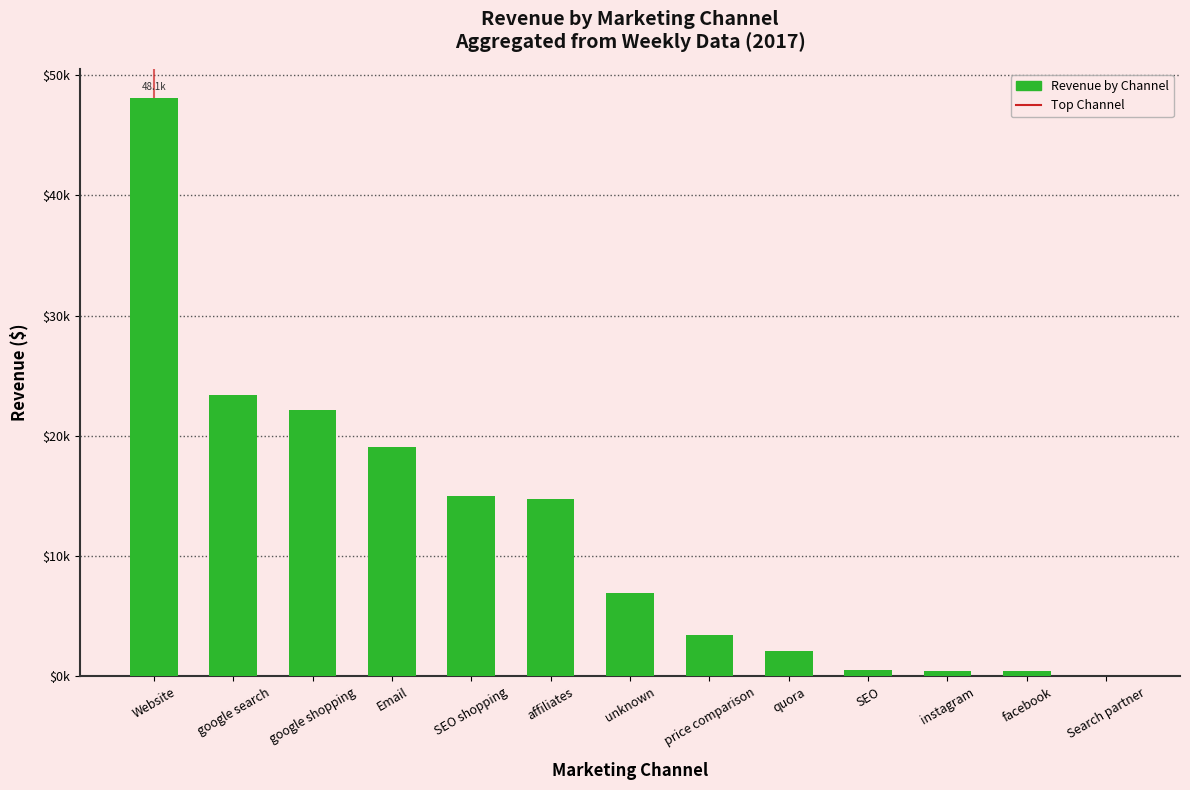

Rank the categories by value from lowest to highest.

Search partner, facebook, instagram, SEO, quora, price comparison, unknown, affiliates, SEO shopping, Email, google shopping, google search, Website